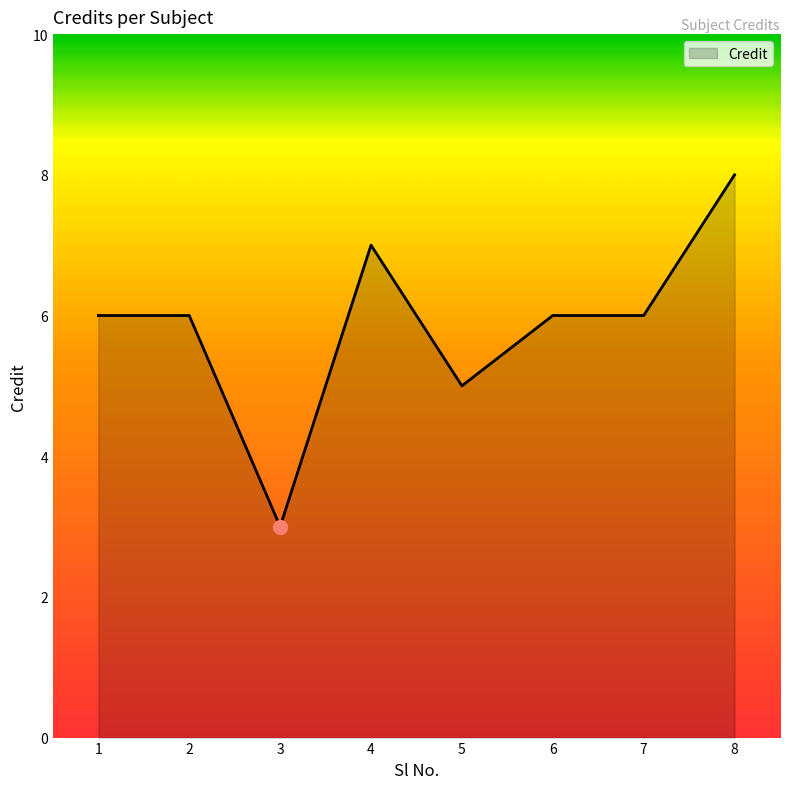

At which category does the data reach its first local valley?

3